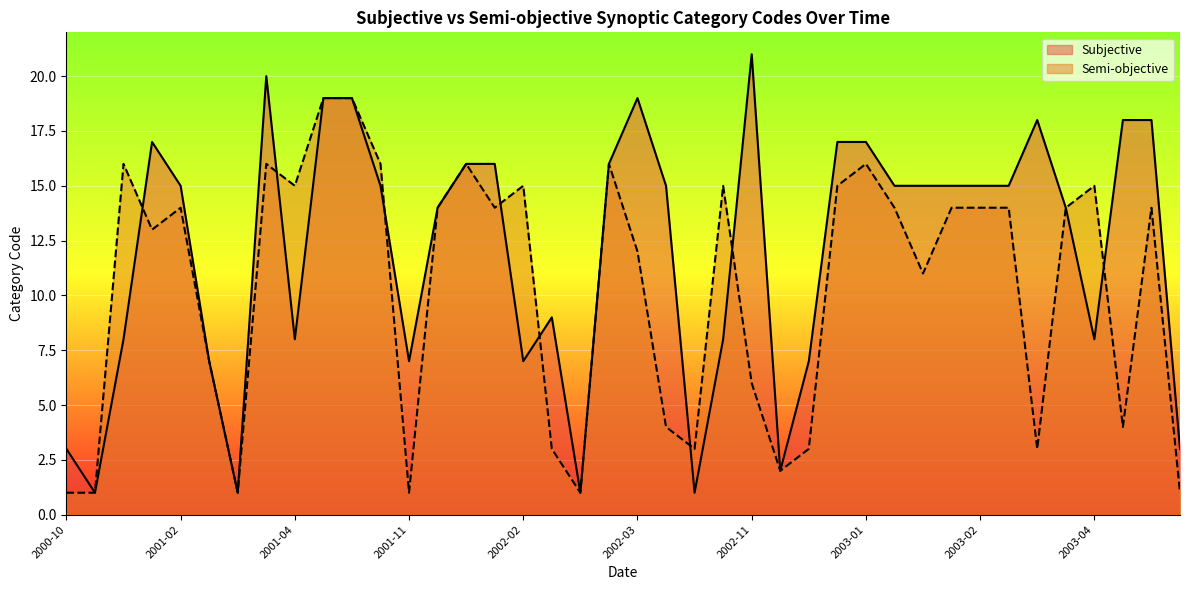

Which label corresponds to the largest value in the chart?

2002-11